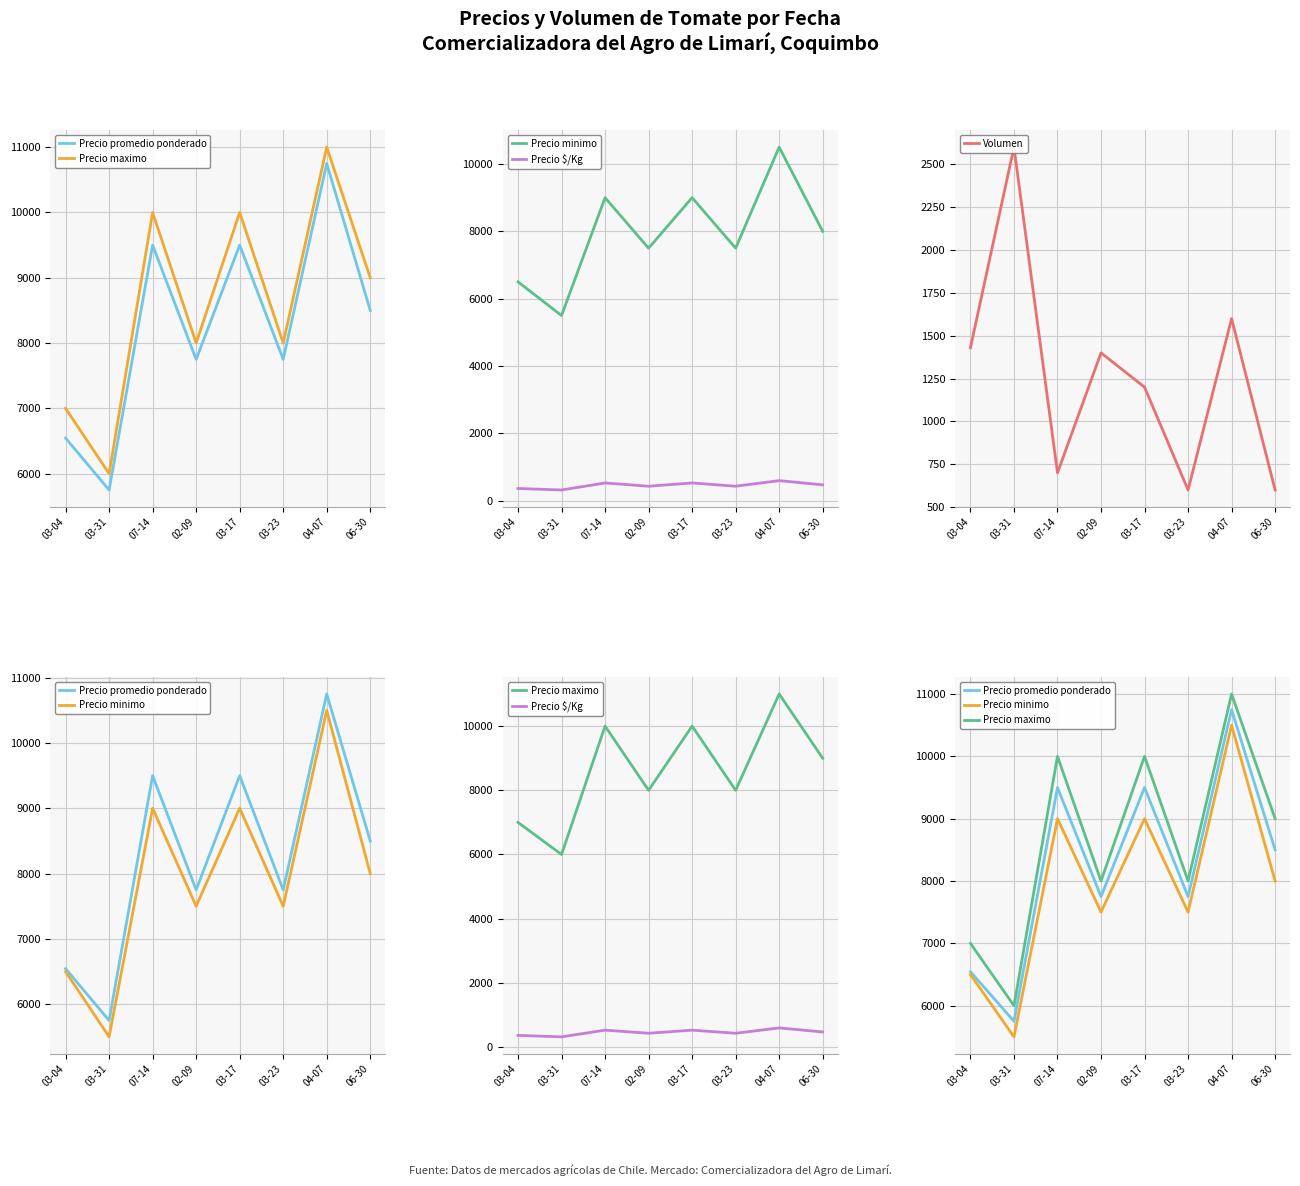

What position from the left is 03-31?

2